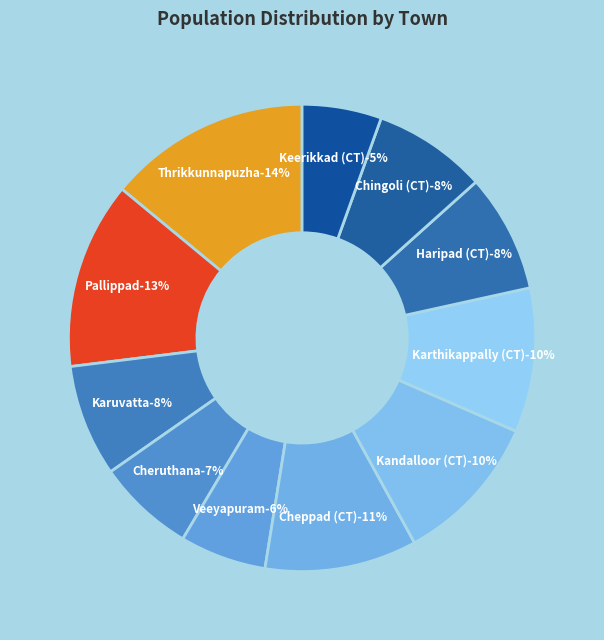

What percentage is NOT represented by Cheppad (CT)?

89.5%